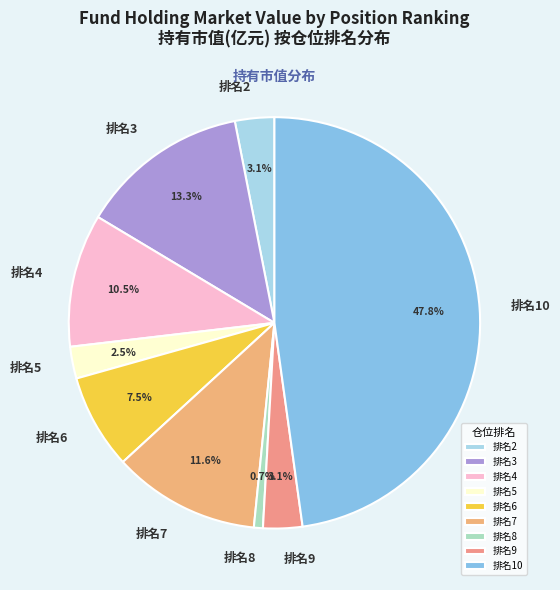

Count the number of slices in the pie.

9